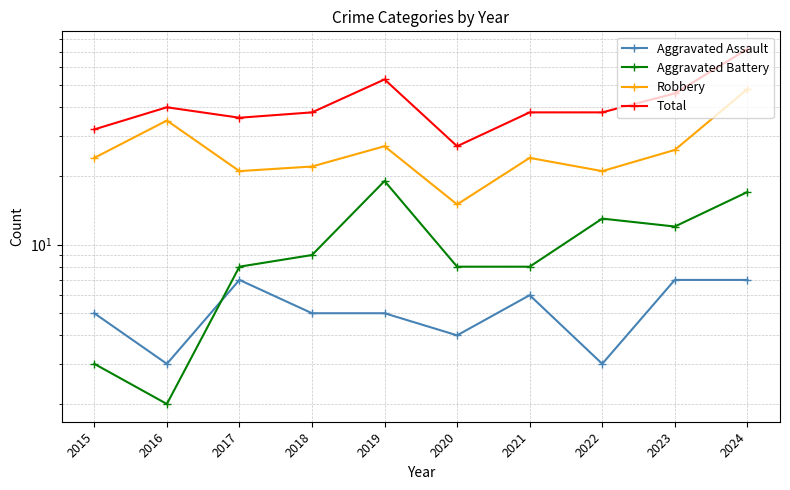

How many data points does each series have?

10